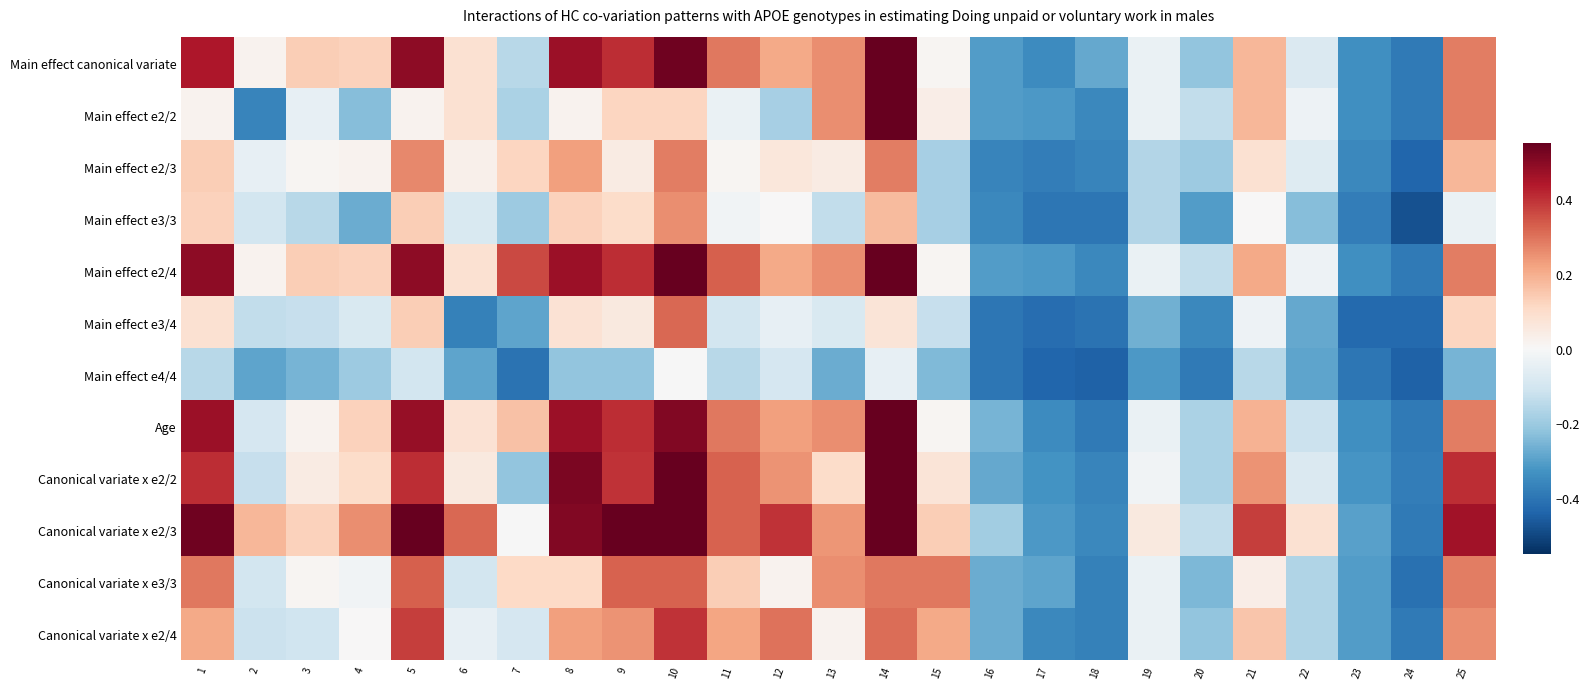

What is the minimum value shown in the chart?

-0.5